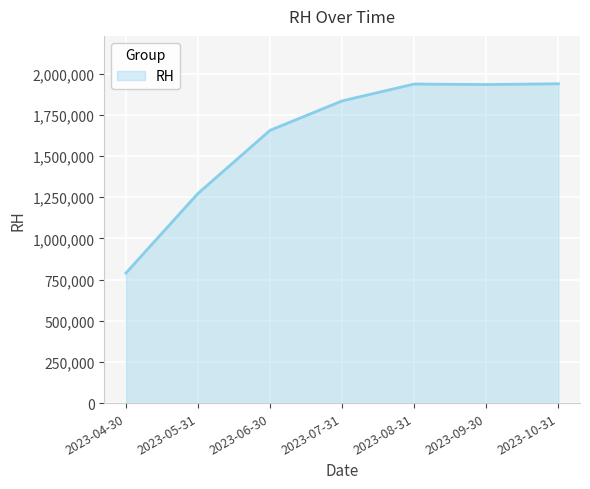

How many series are shown in this chart?

1